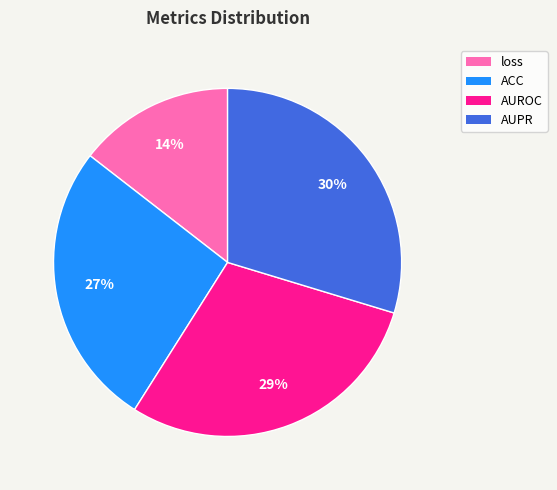

How many segments does this pie chart have?

4